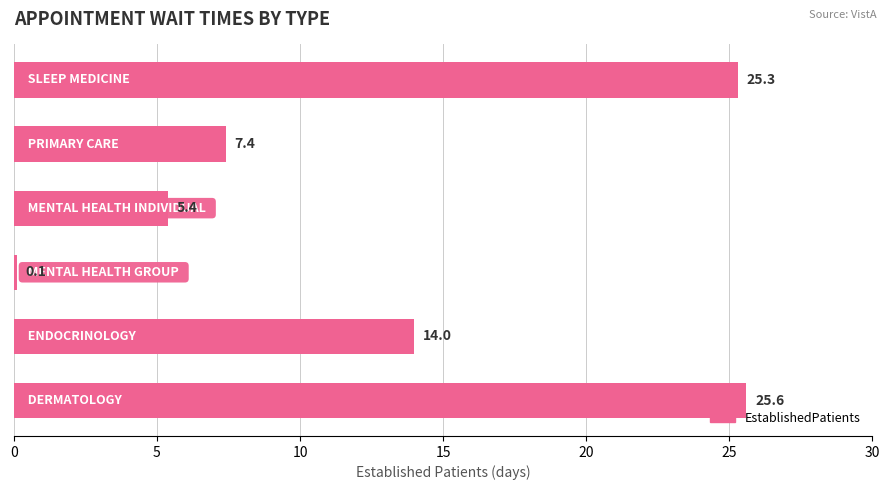

What is the difference between the maximum and second lowest values?

20.2